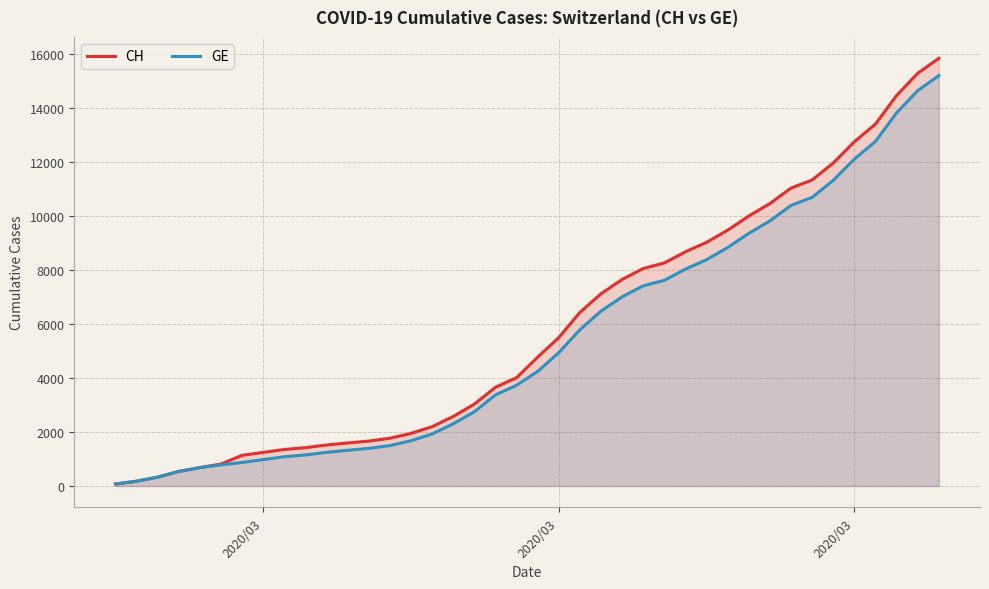

List the series in order of their overall mean, lowest first.

GE, CH